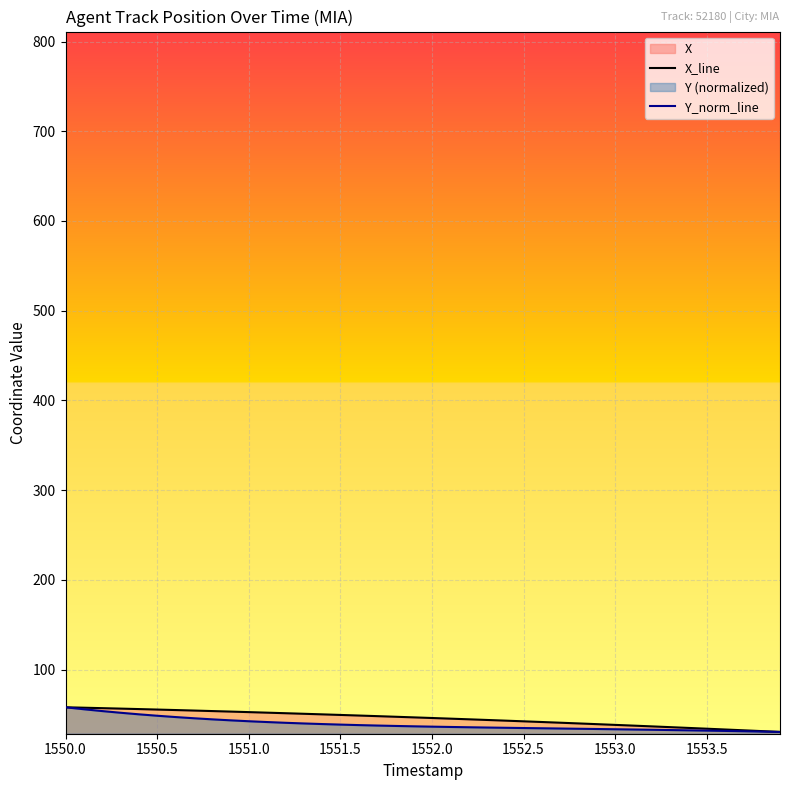

What is the maximum value for Y_norm_line?

57.9